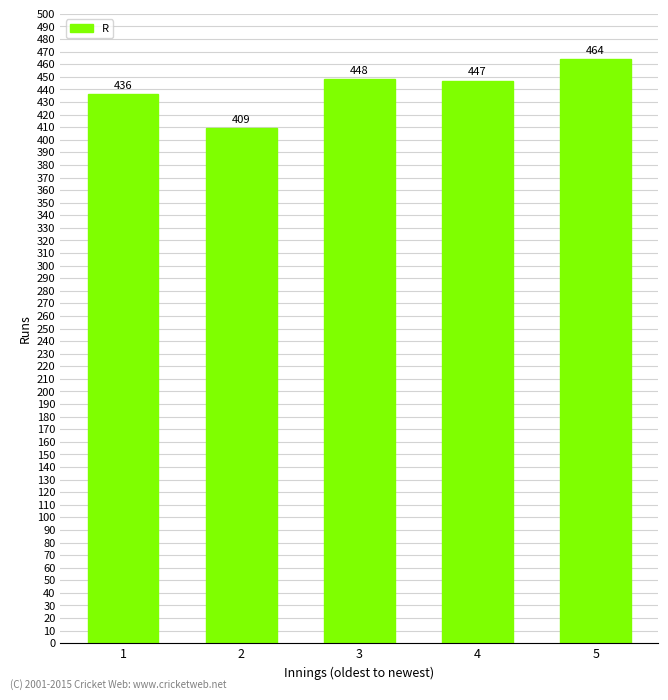

The value at 5 is 464. True or false?

True